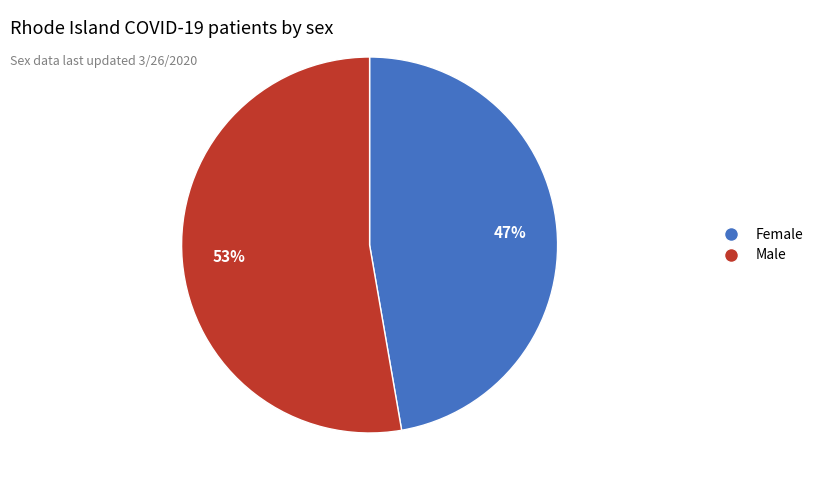

Rank the categories by value from lowest to highest.

Female, Male